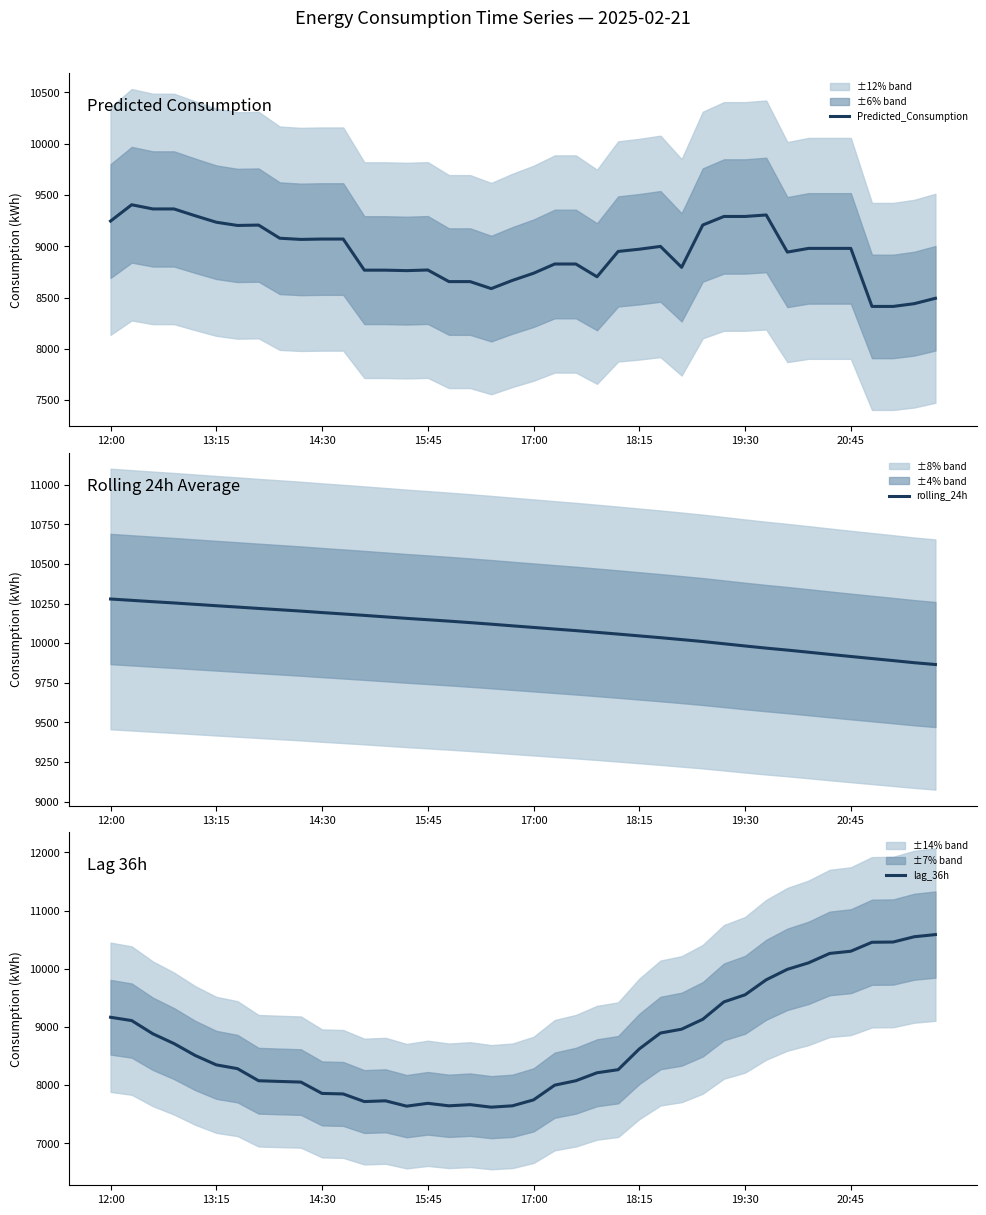

Rank the series by their average value, from lowest to highest.

lag_36h, Predicted_Consumption, rolling_24h